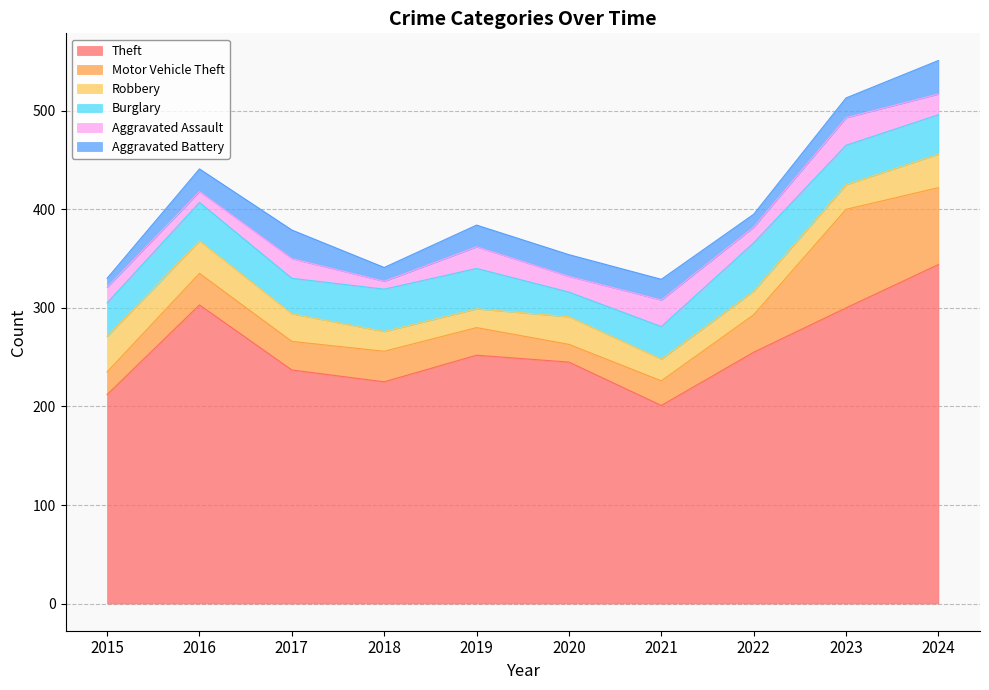

In Aggravated Assault, how many points are lower than both neighbors (excluding endpoints)?

4